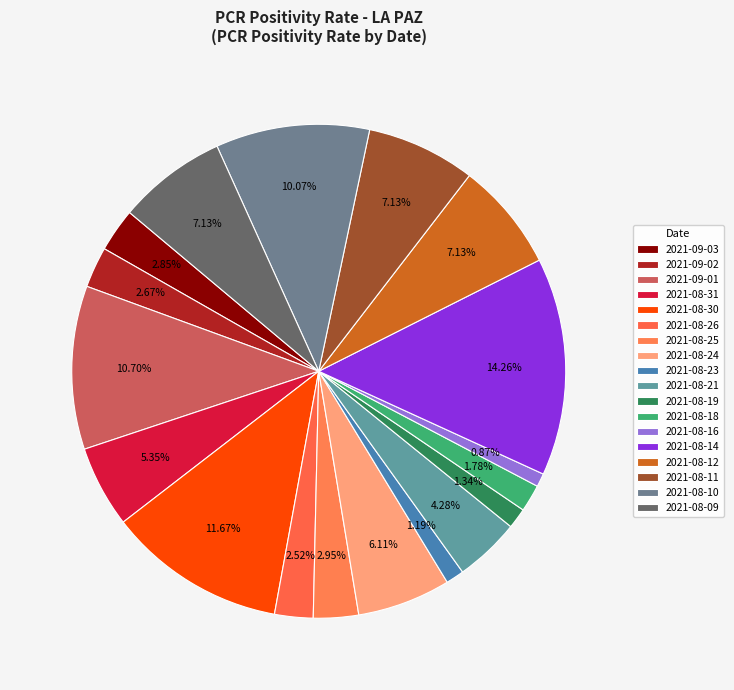

How many slices are in this pie chart?

18